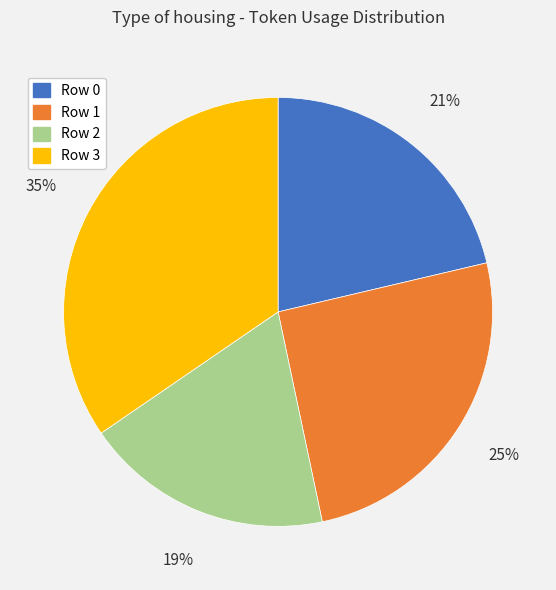

What is the smallest slice in the pie chart?

Row 2